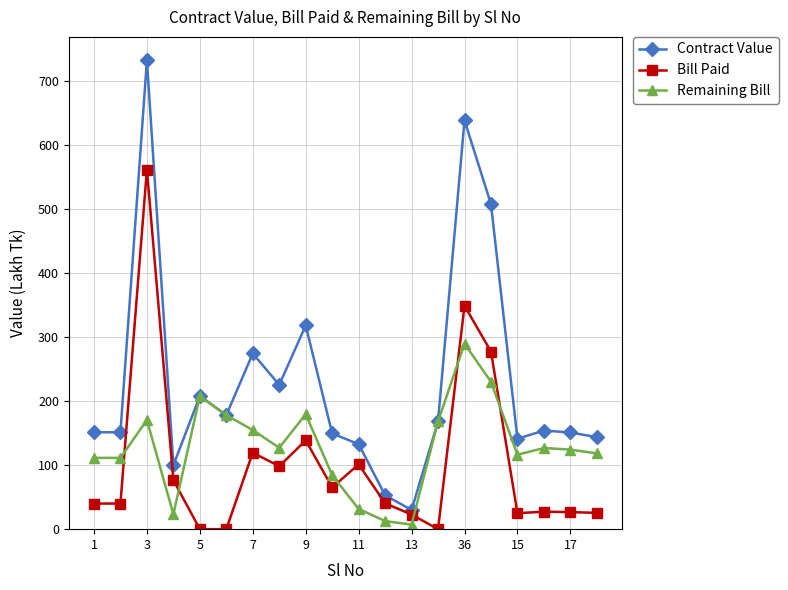

What is the average value of the Bill Paid series?

101.8